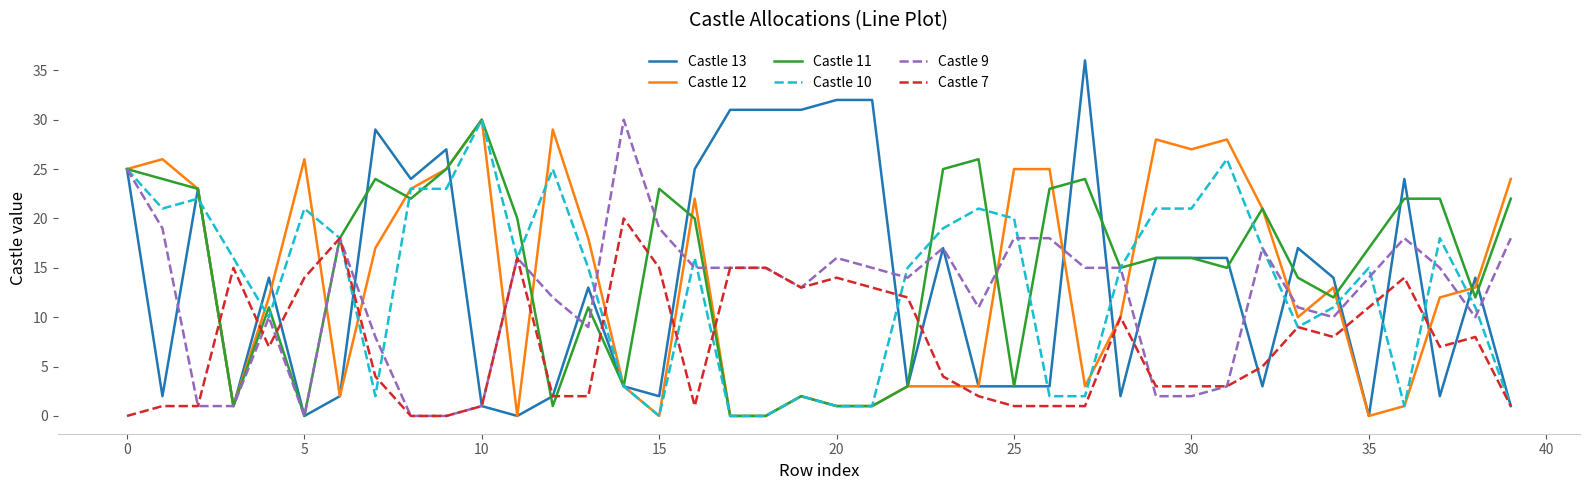

What is the difference between the second highest and second lowest values in the Castle 9 series?

25